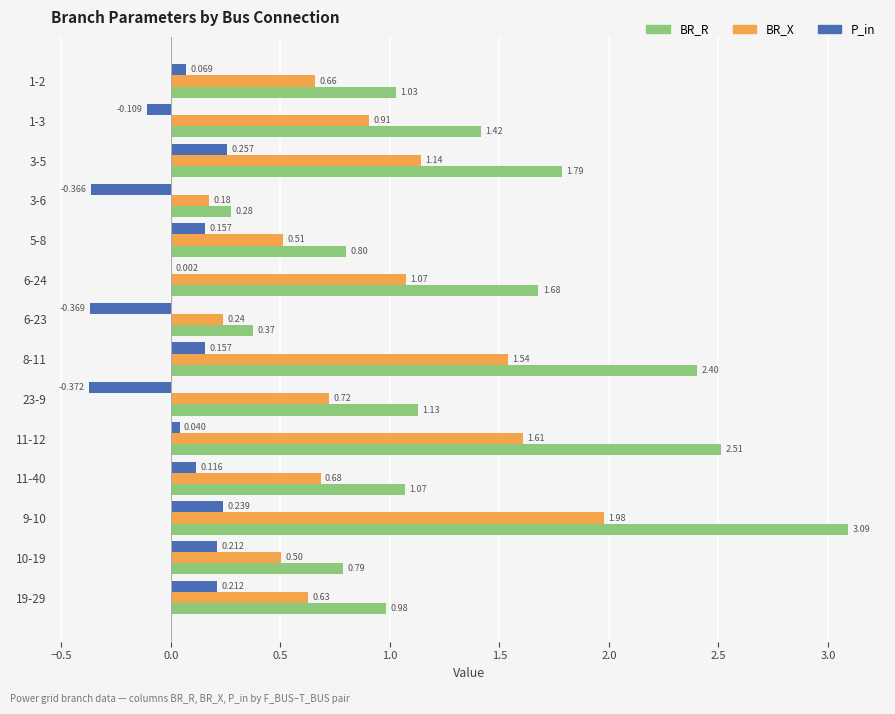

Which series has the largest total across all categories?

BR_R